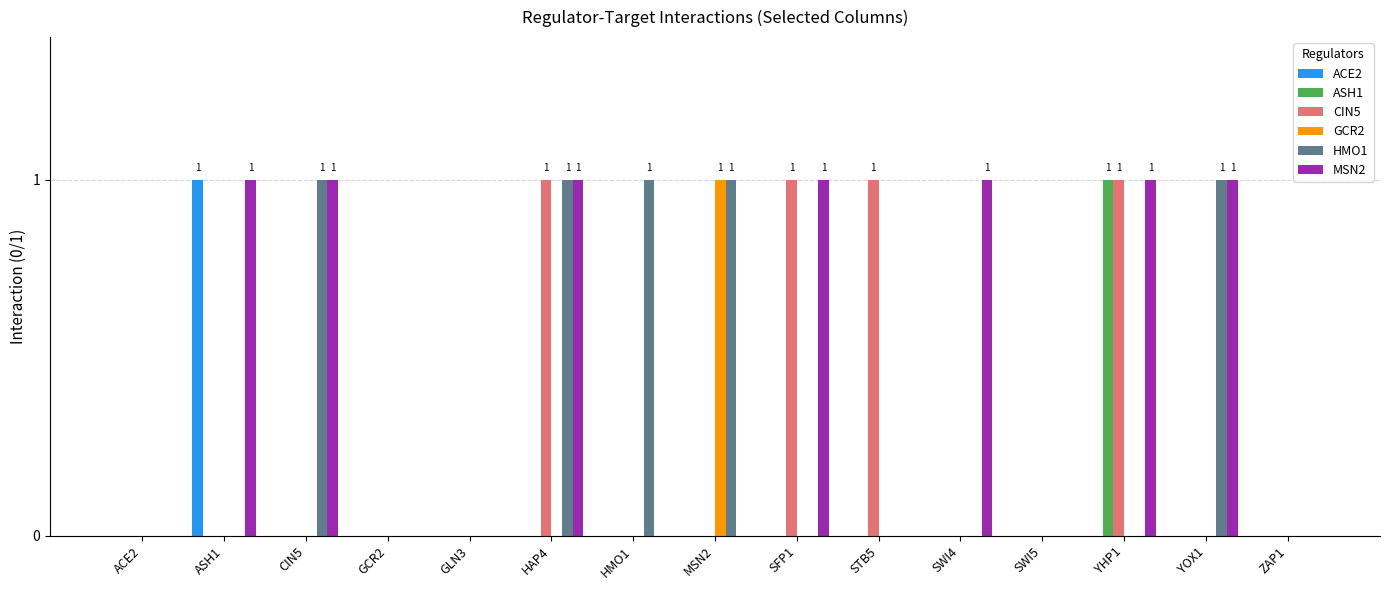

What is the total value across all series at YHP1?

3